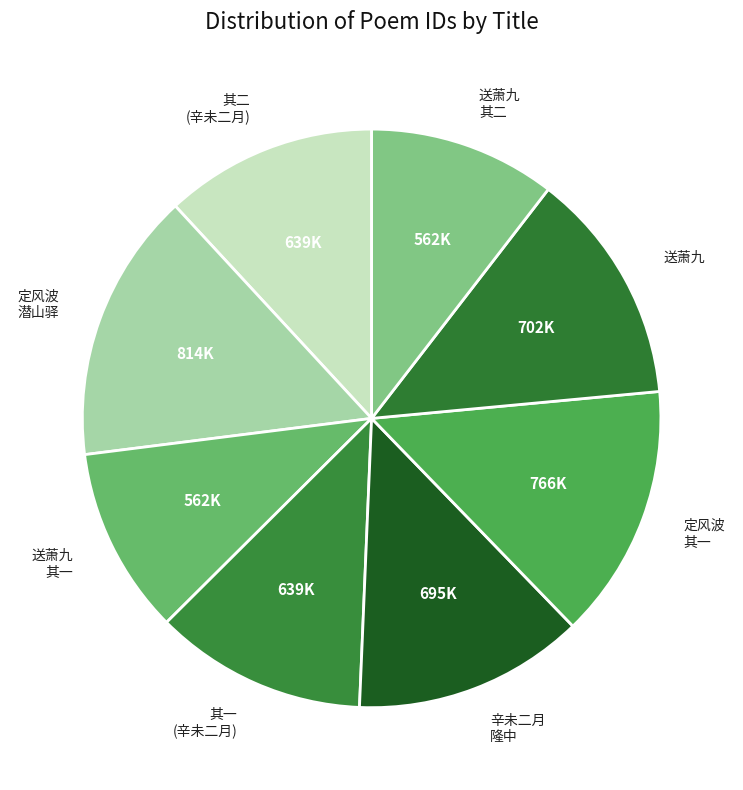

Combined, do 其二 (辛未二月) and 辛未二月 隆中 account for over 50%?

No